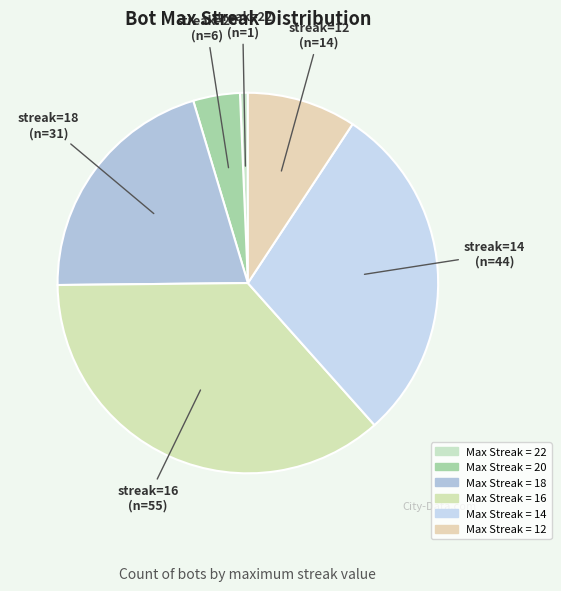

How many slices are in this pie chart?

6